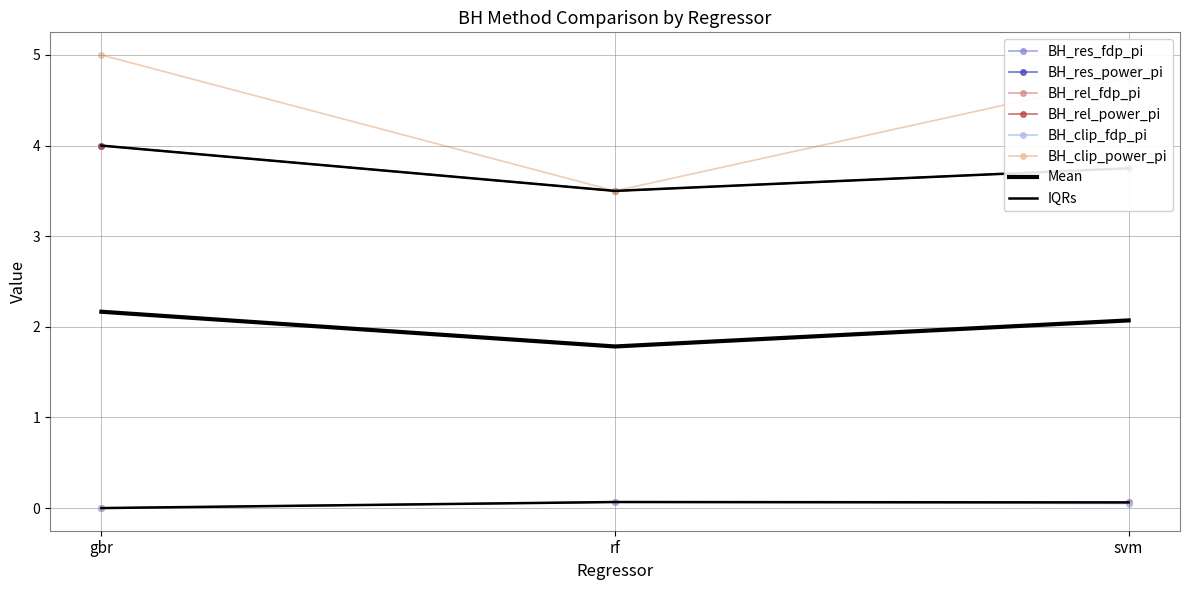

Rank the categories by BH_rel_fdp_pi value from lowest to highest.

gbr, svm, rf